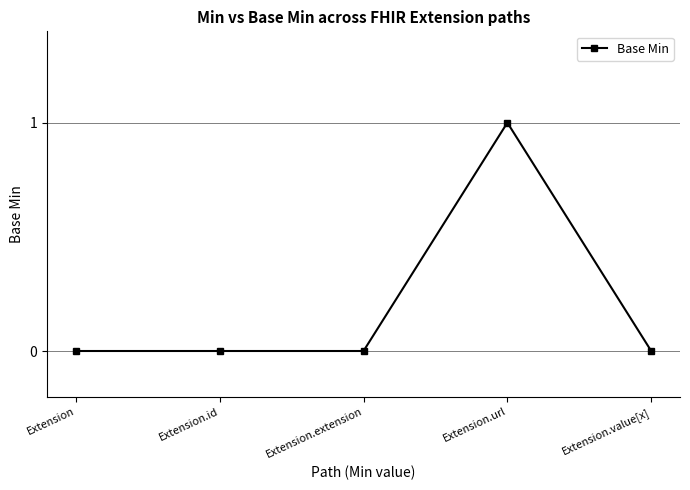

Between Extension.url and Extension.id, which is larger?

Extension.url